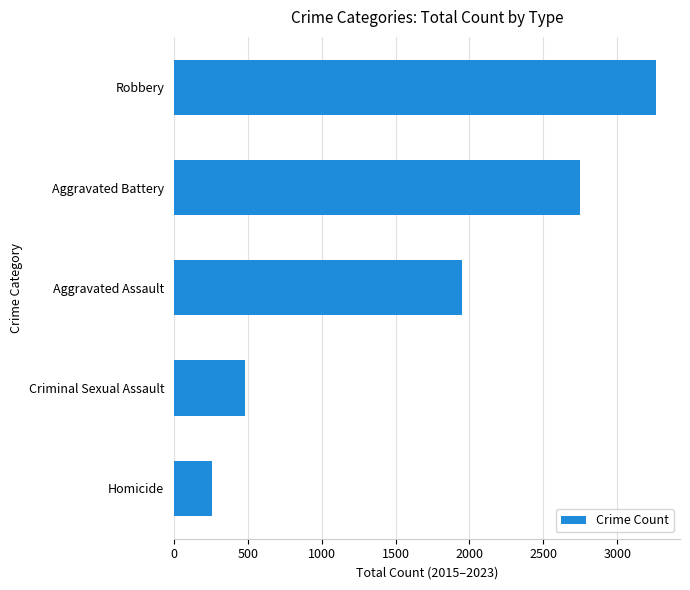

What is the smallest value displayed?

261